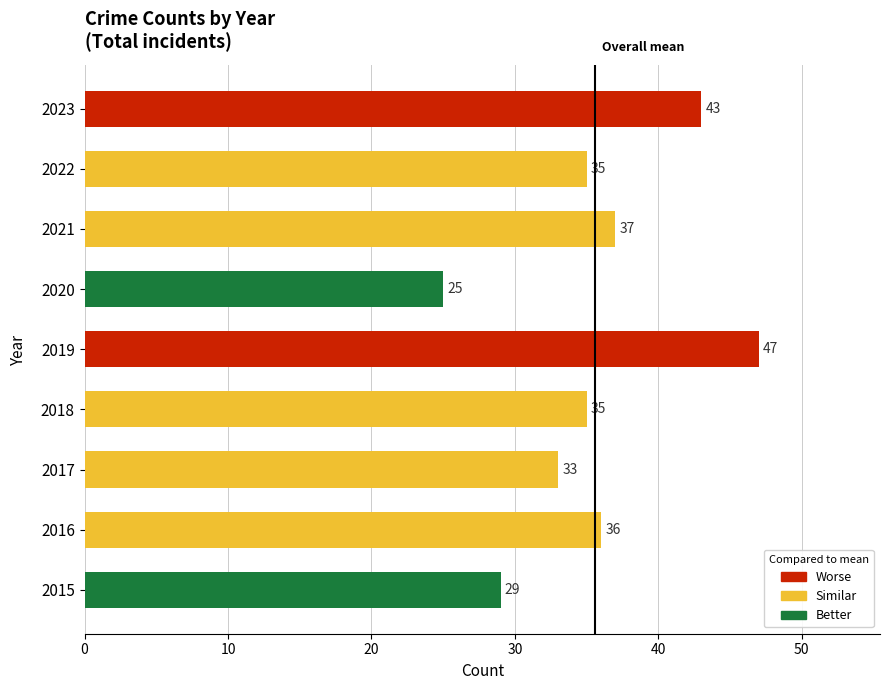

At which label is the value closest to 36?

2016